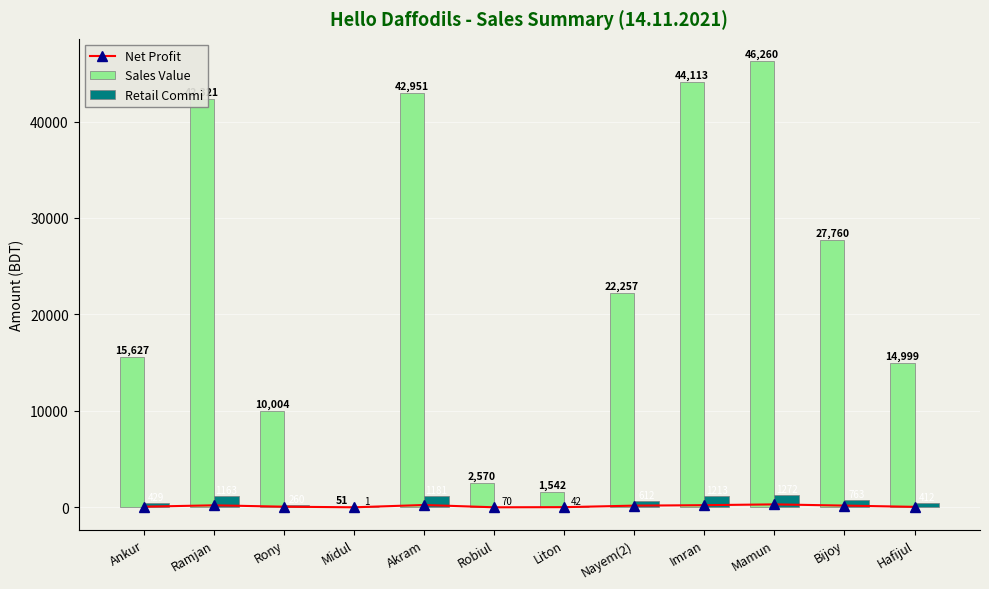

Rank the series at Akram from highest to lowest value.

Sales Value, Retail Commi, Net Profit